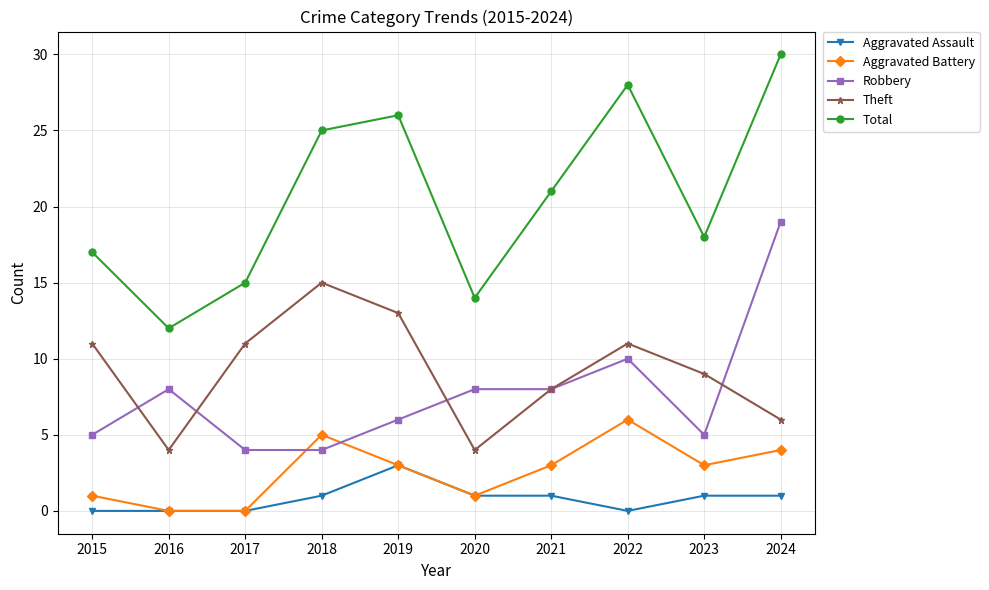

Between 2016 and 2023, which series saw the biggest shift?

Total